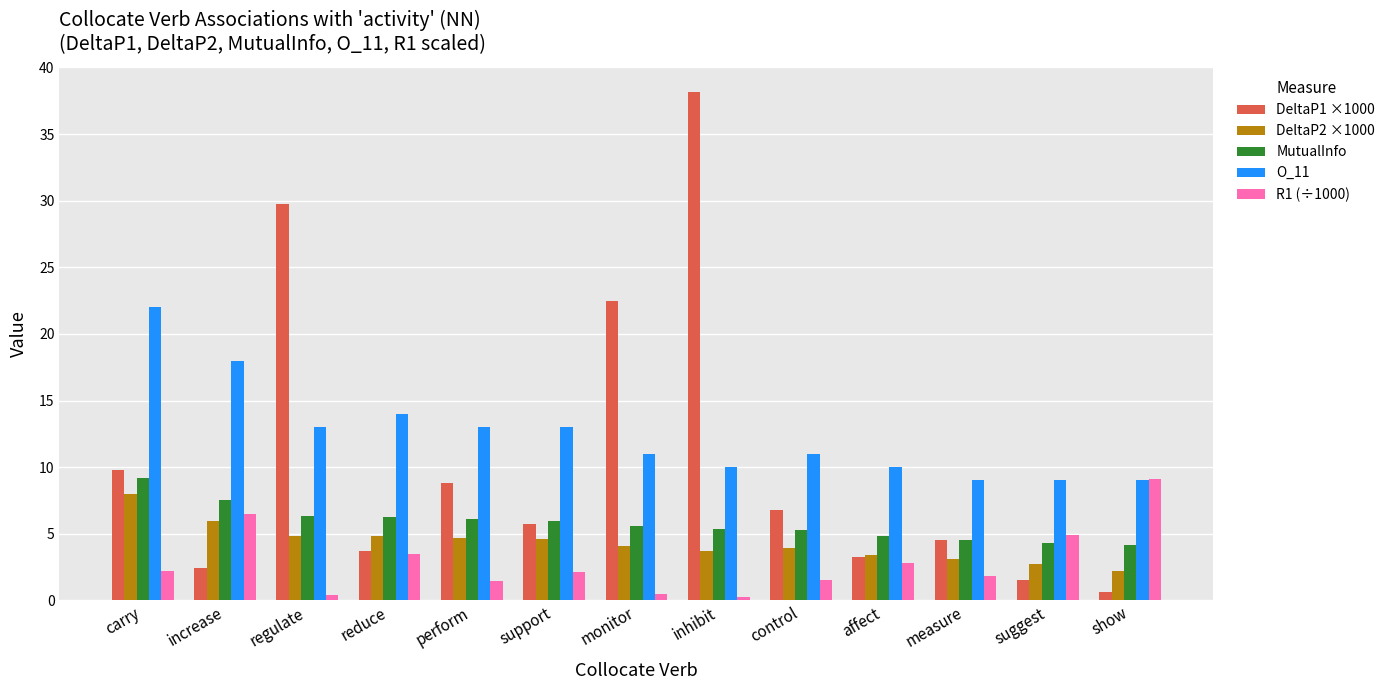

What is the minimum value for DeltaP2 ×1000?

2.2